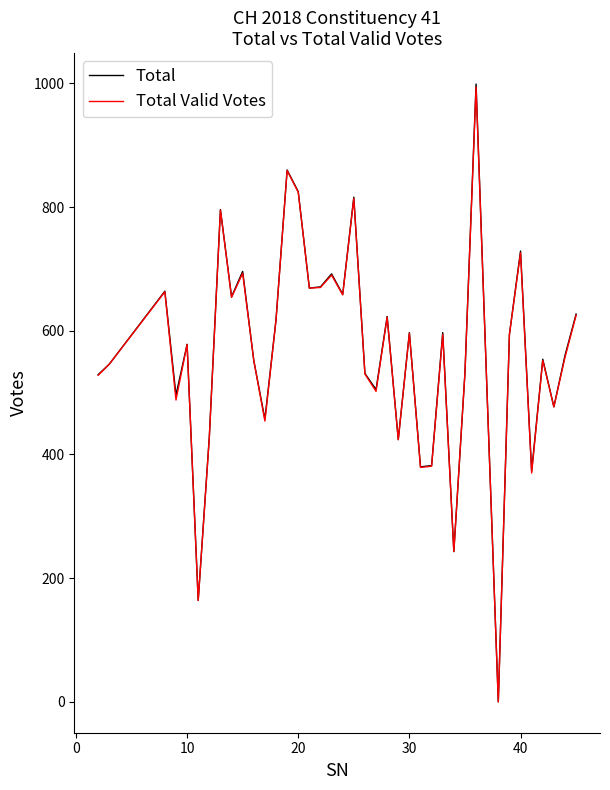

What are all the series names shown in the legend?

Total, Total Valid Votes